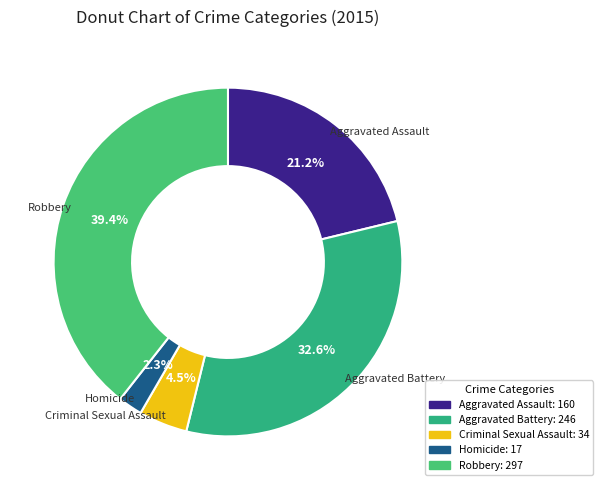

Does Homicide represent more than half of the total?

No